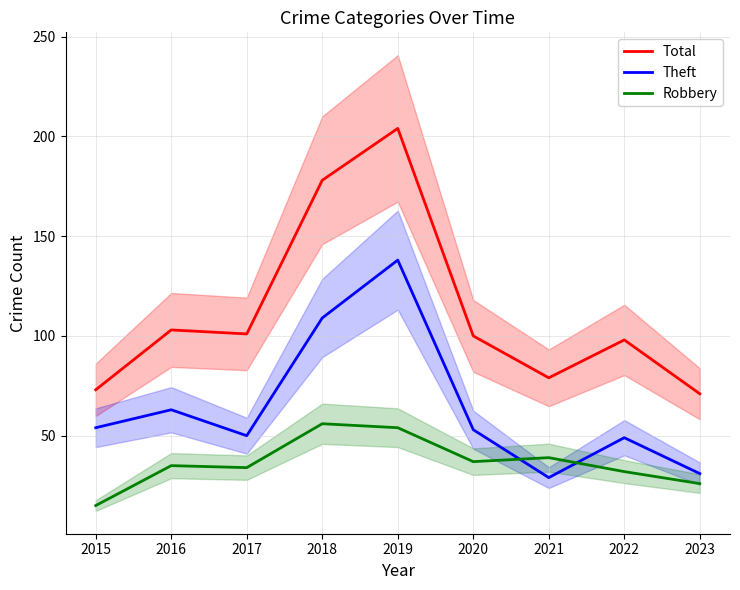

At which category is the sum across all series the highest?

2019